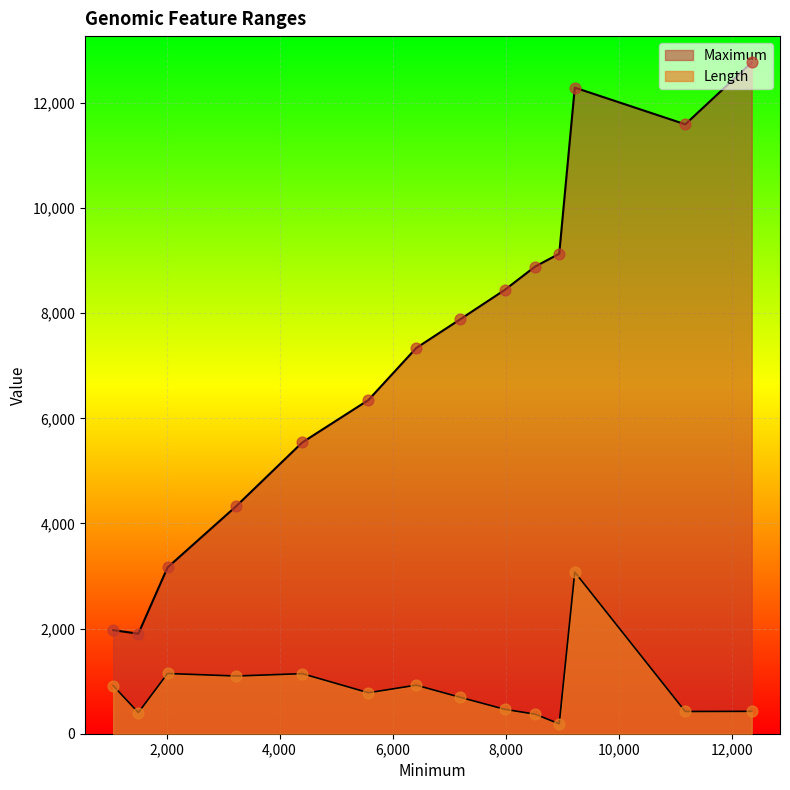

At which category is the sum across all series the highest?

9219